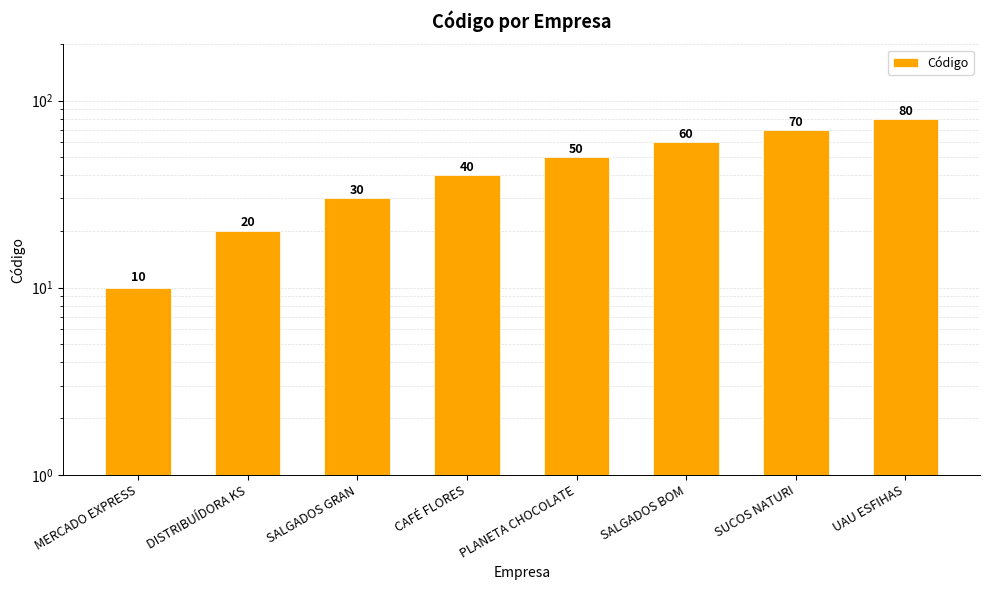

What is the change in value from SALGADOS BOM to SUCOS NATURI?

+10